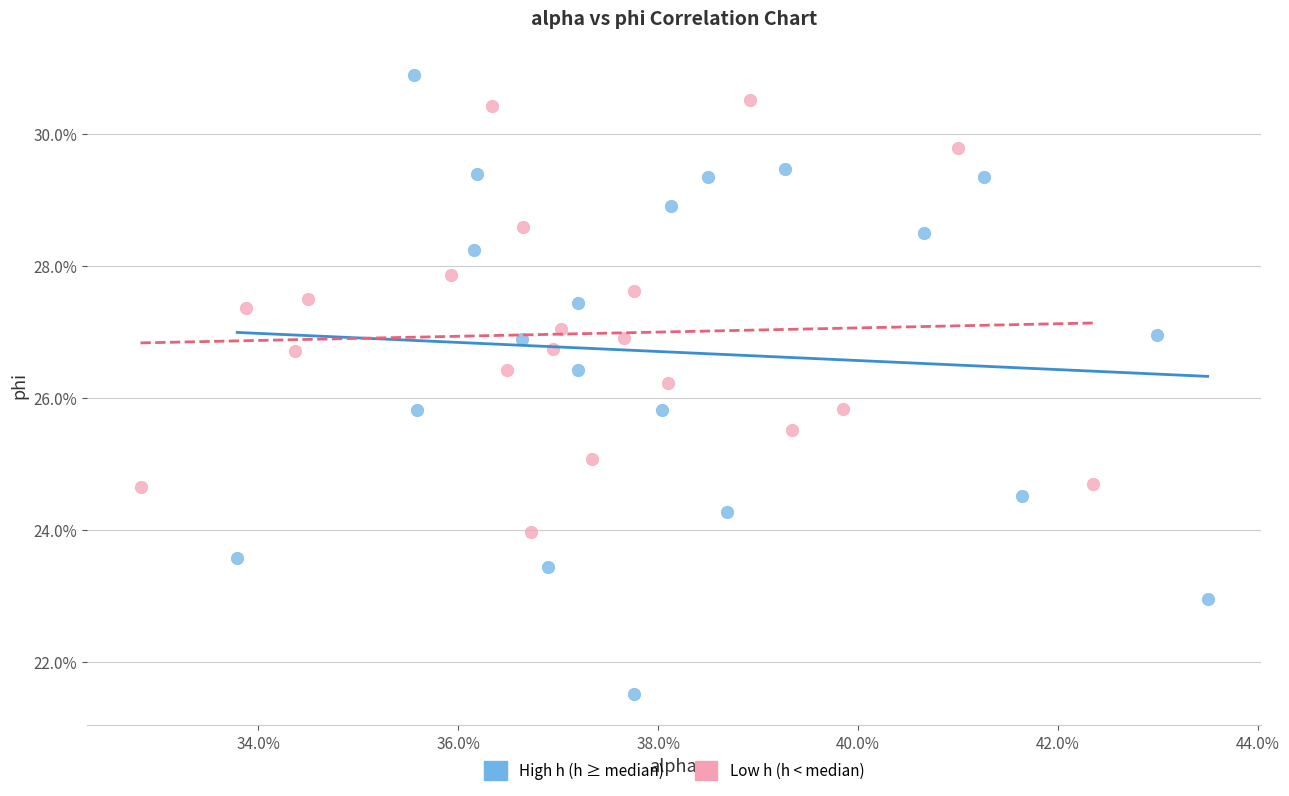

What are all the series names shown in the legend?

High h (h ≥ median), Low h (h < median)